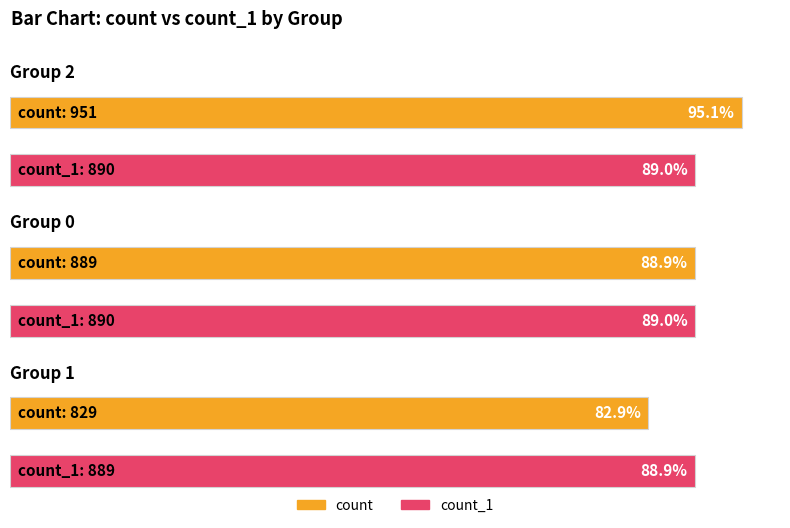

What is the average value of the count_1 series?

890